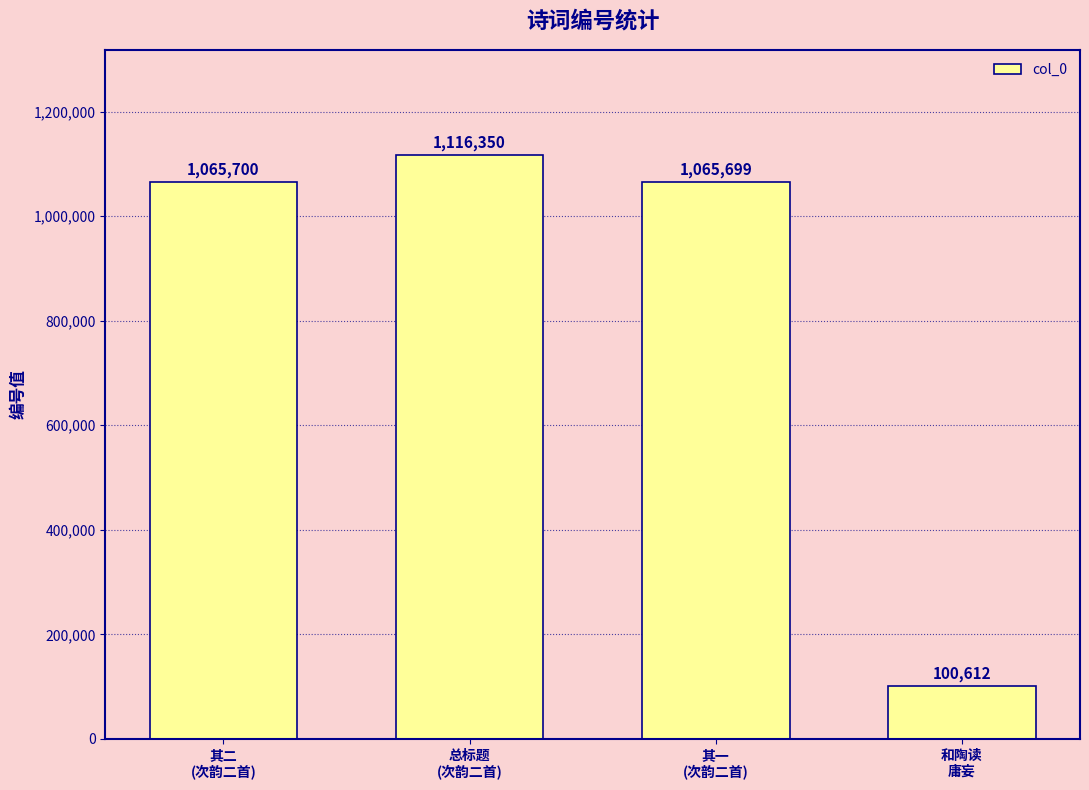

Between 其一
(次韵二首) and 其二
(次韵二首), which is larger?

其二
(次韵二首)